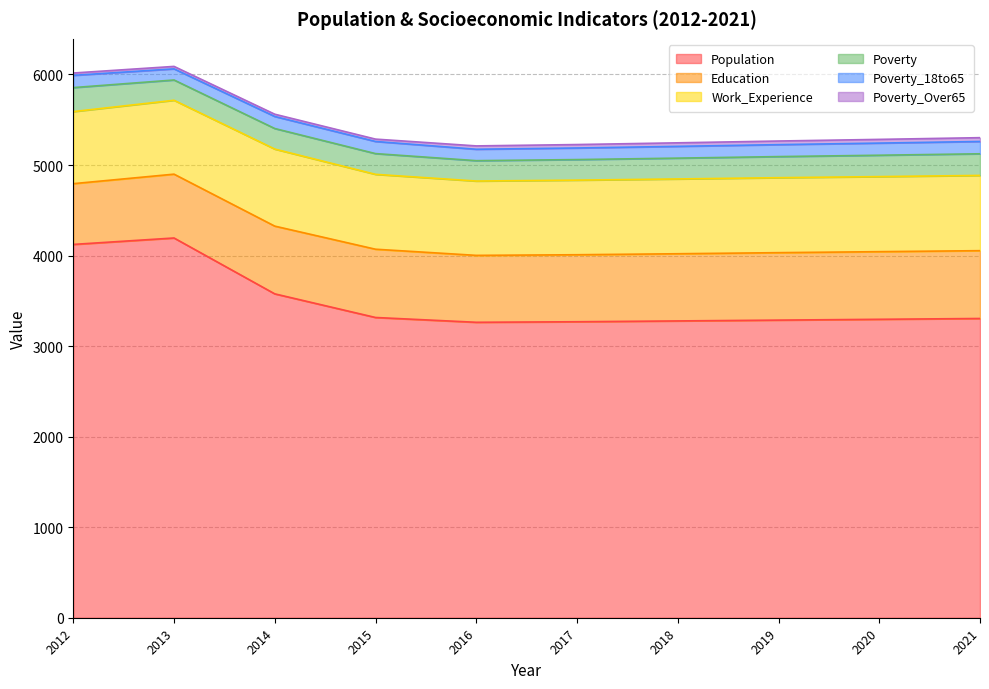

Which label corresponds to the largest value in the chart?

2013